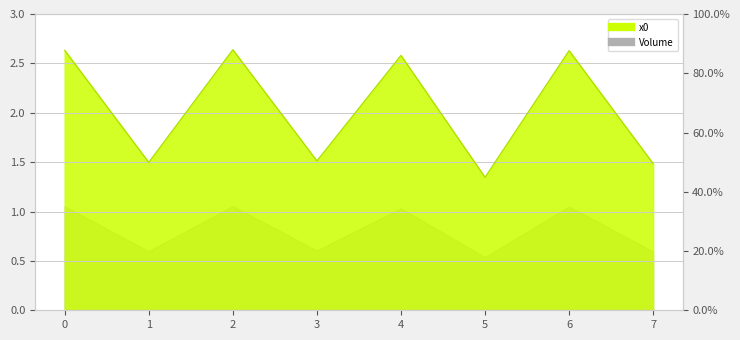

Rank the categories by value from highest to lowest.

2, 0, 6, 4, 3, 1, 7, 5